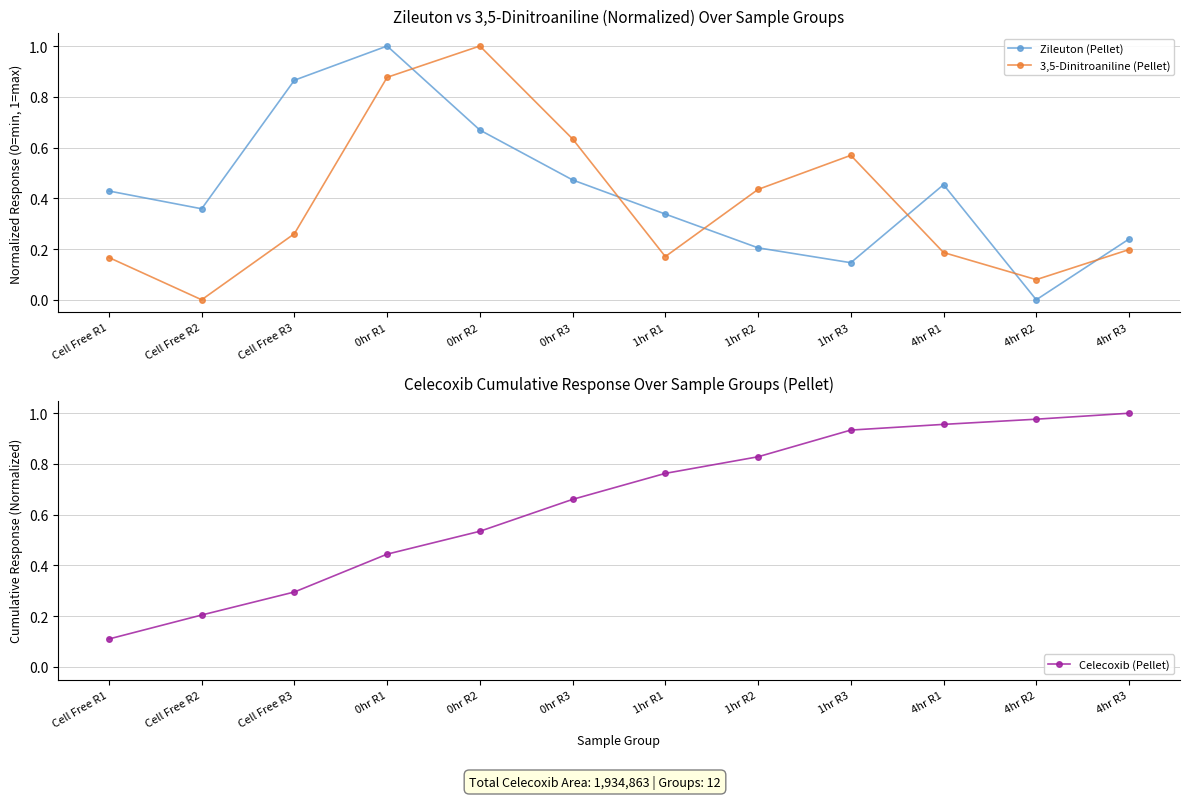

What is the value of the Celecoxib (Pellet) point at the 2nd from the left?

0.2